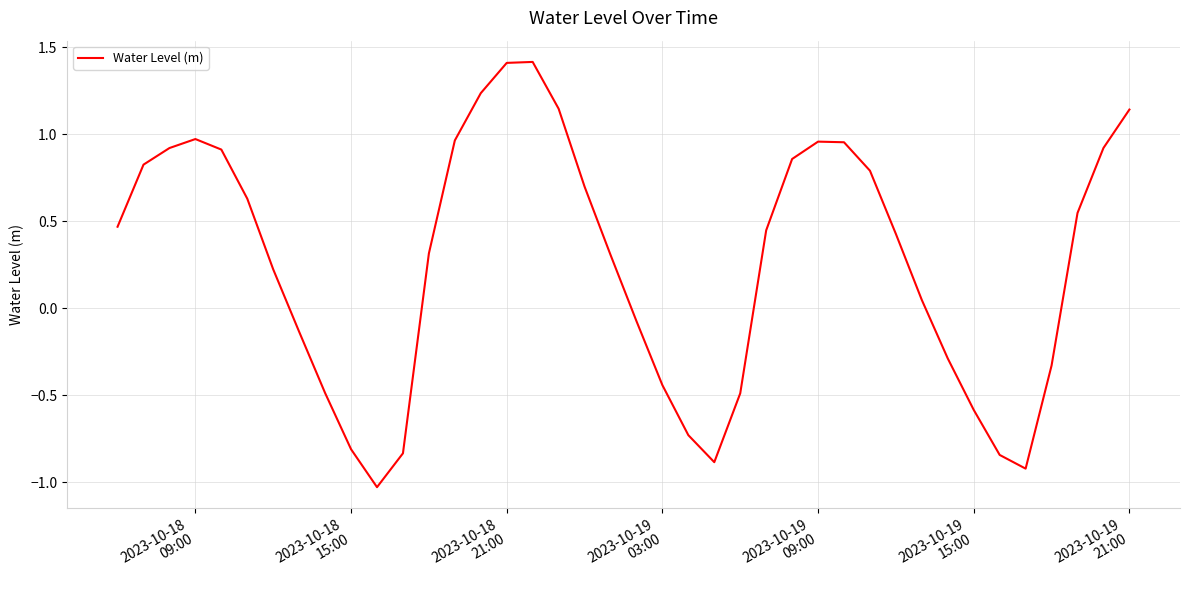

How many series are shown in this chart?

1